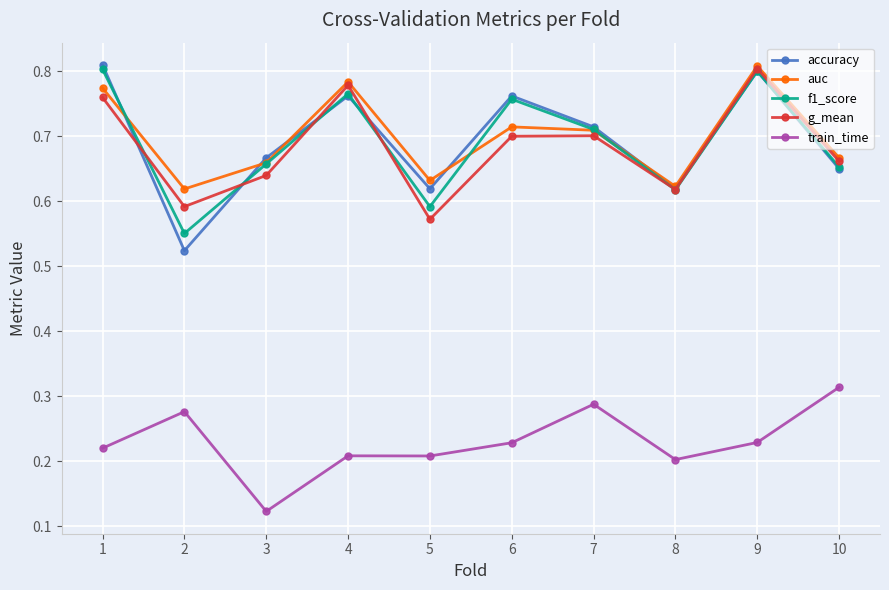

Is it true that g_mean equals 0.8 at 4?

True